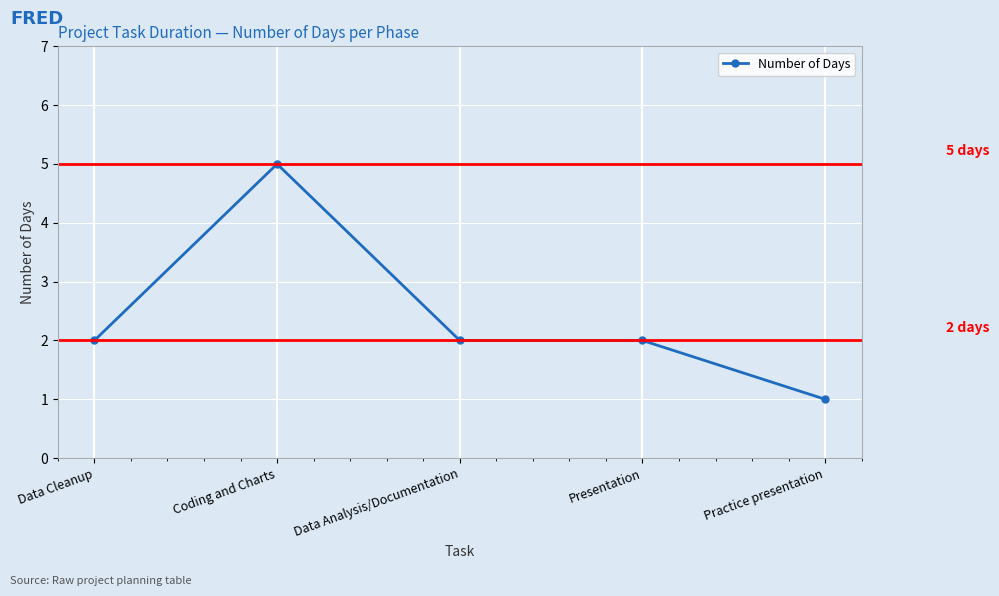

Where is the first local maximum?

Coding and Charts